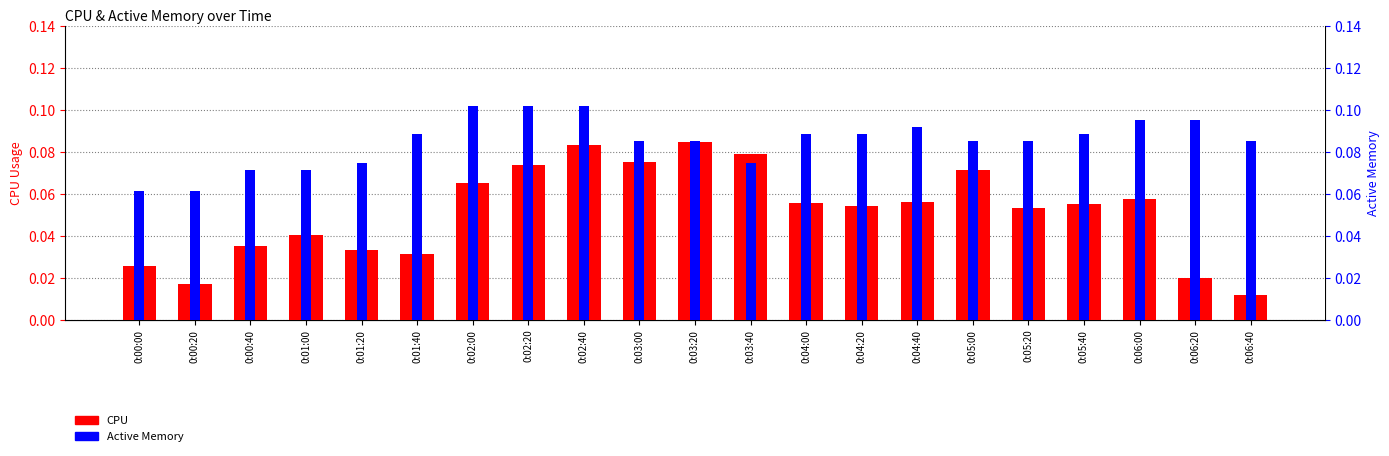

List the series in order of their peak value, highest first.

Active Memory, CPU